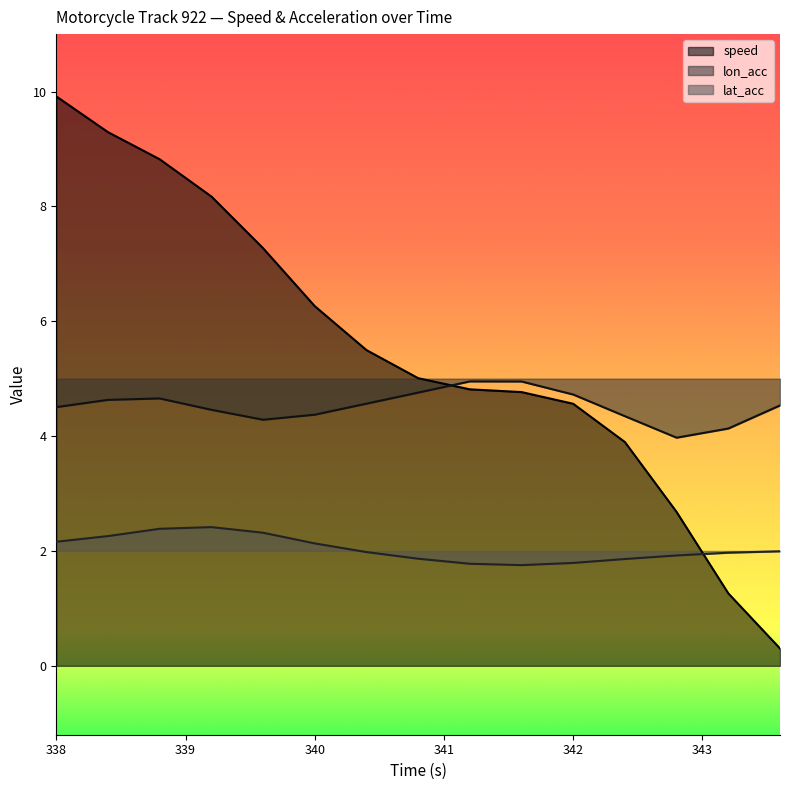

Which category has the lowest value in the lon_acc series?

342.8